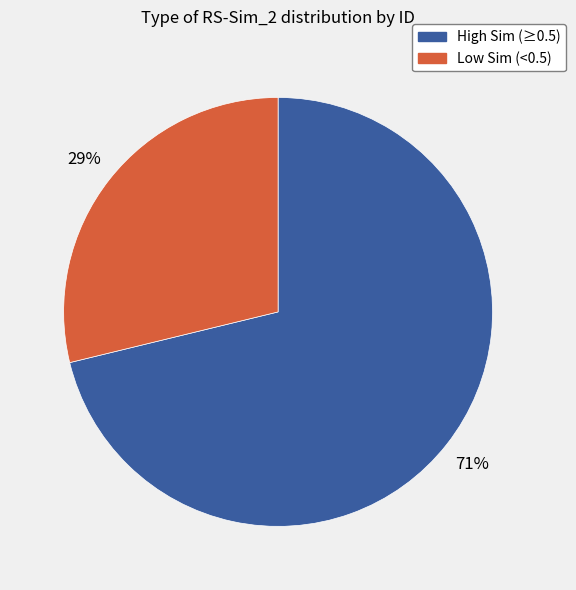

Count the number of slices in the pie.

2